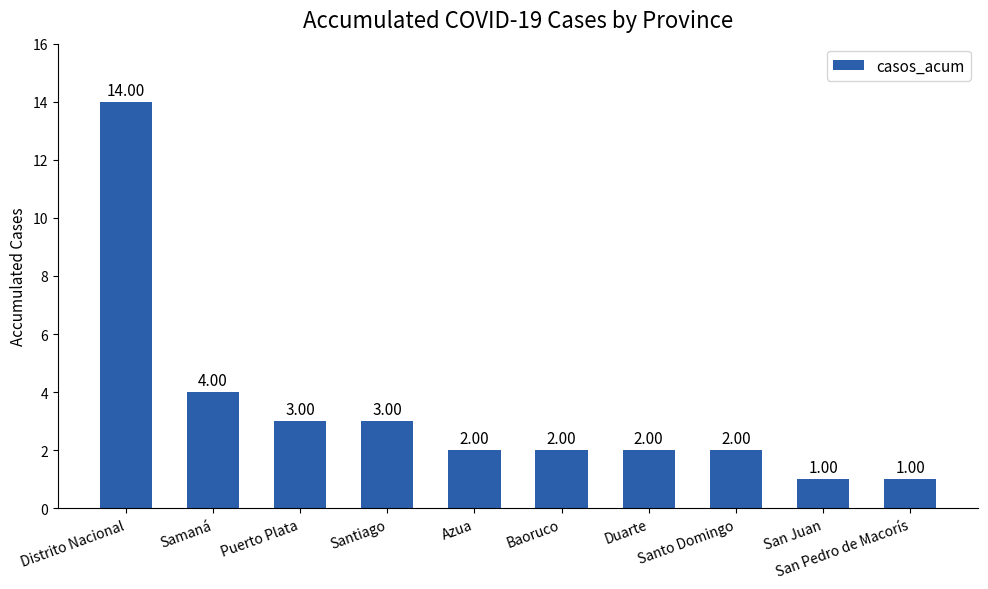

Does the chart contain stacked bars?

No